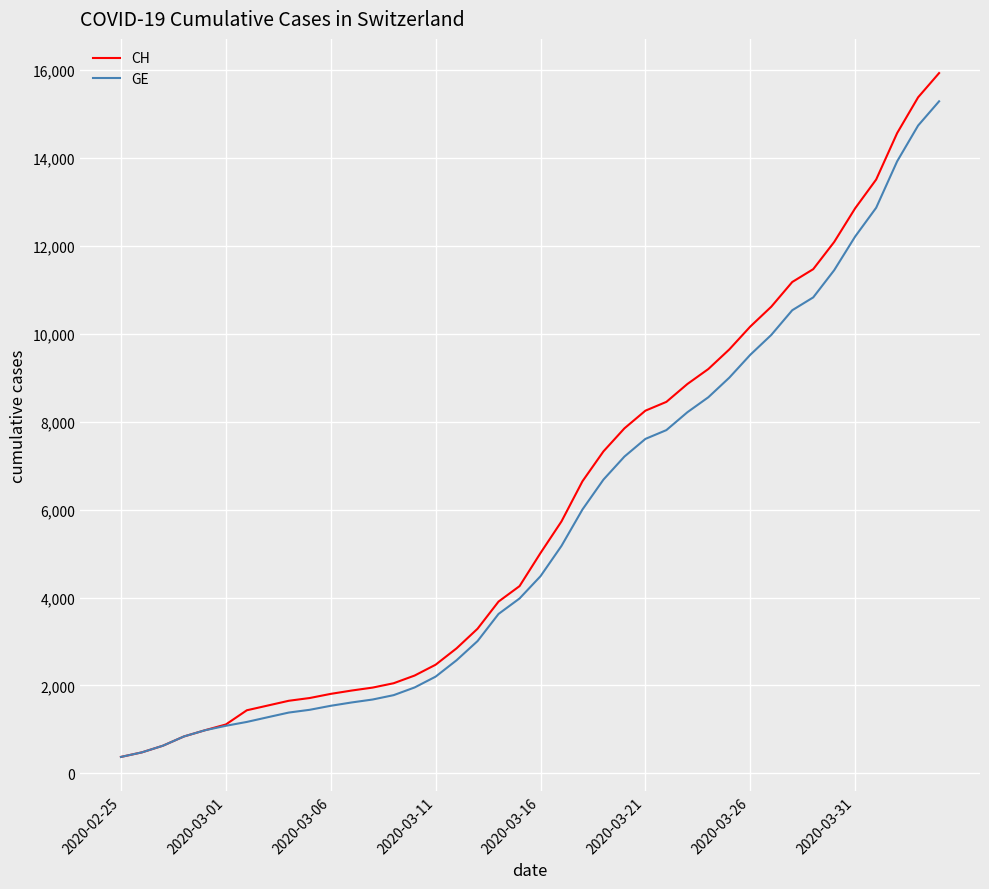

What is the greatest value displayed?

15926